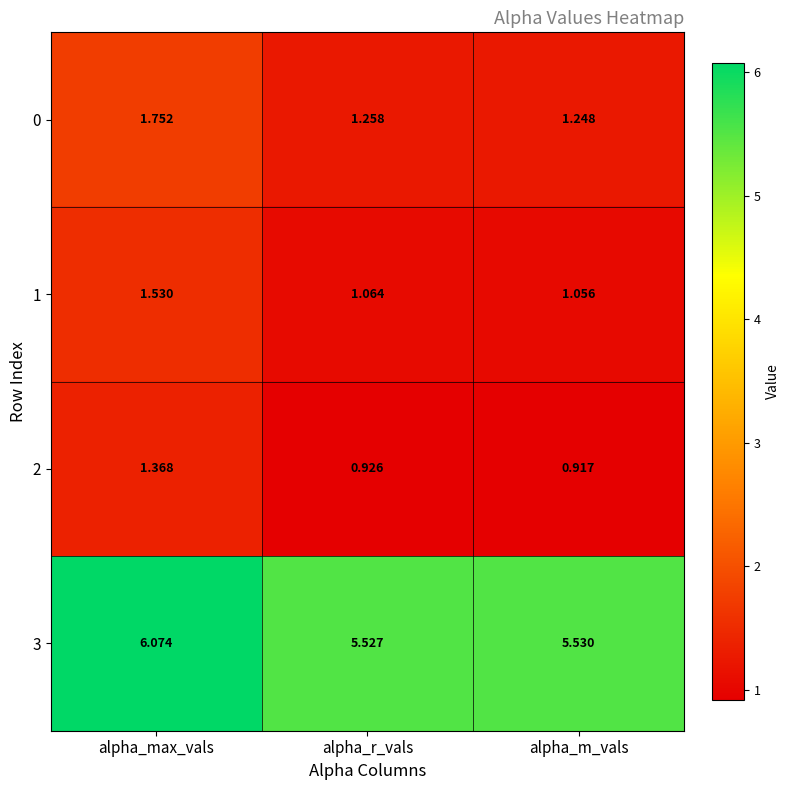

Is the value of 3 at alpha_m_vals greater than the value of 1 at alpha_m_vals?

Yes